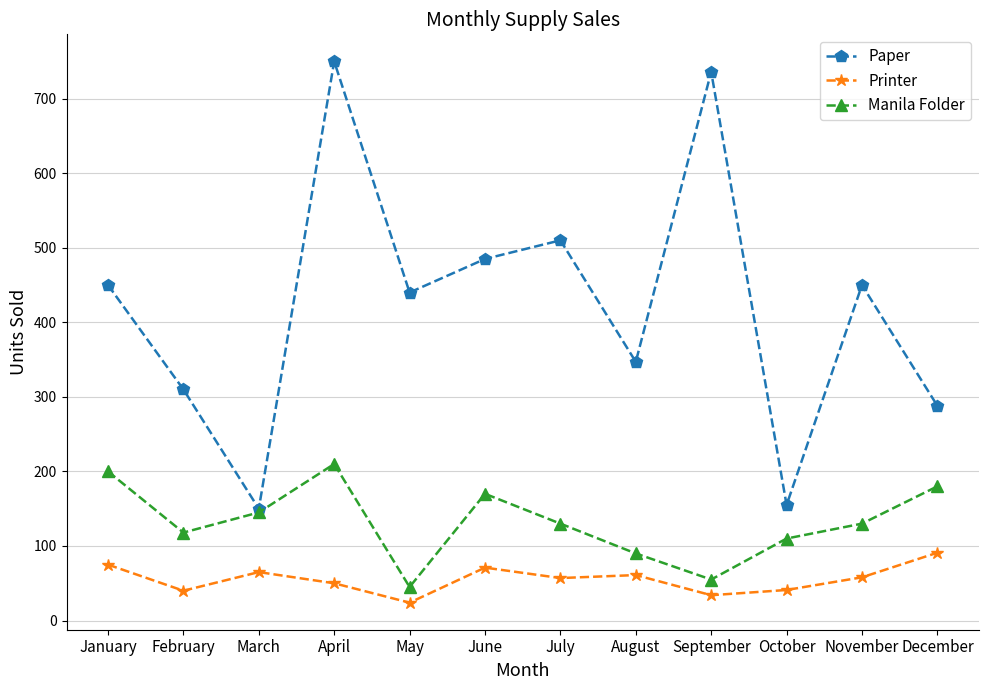

The Paper series shows 763 at May. True or false?

False